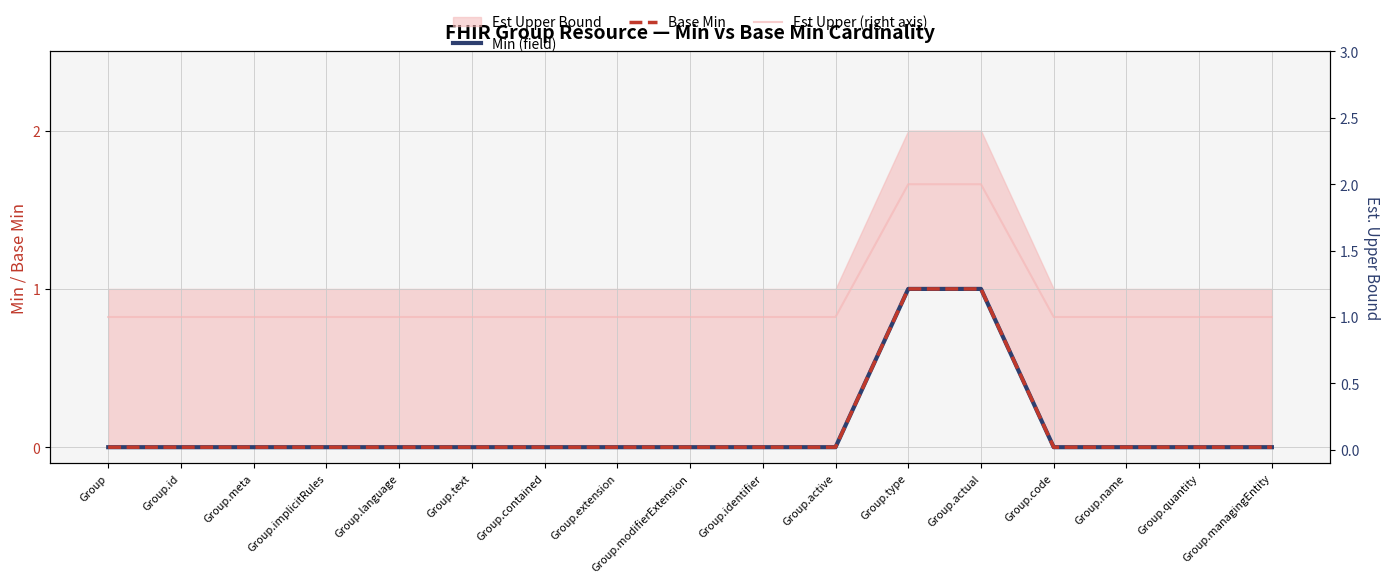

At Group.language, list the series in order from largest to smallest.

Est Upper (right axis), Min (field), Base Min